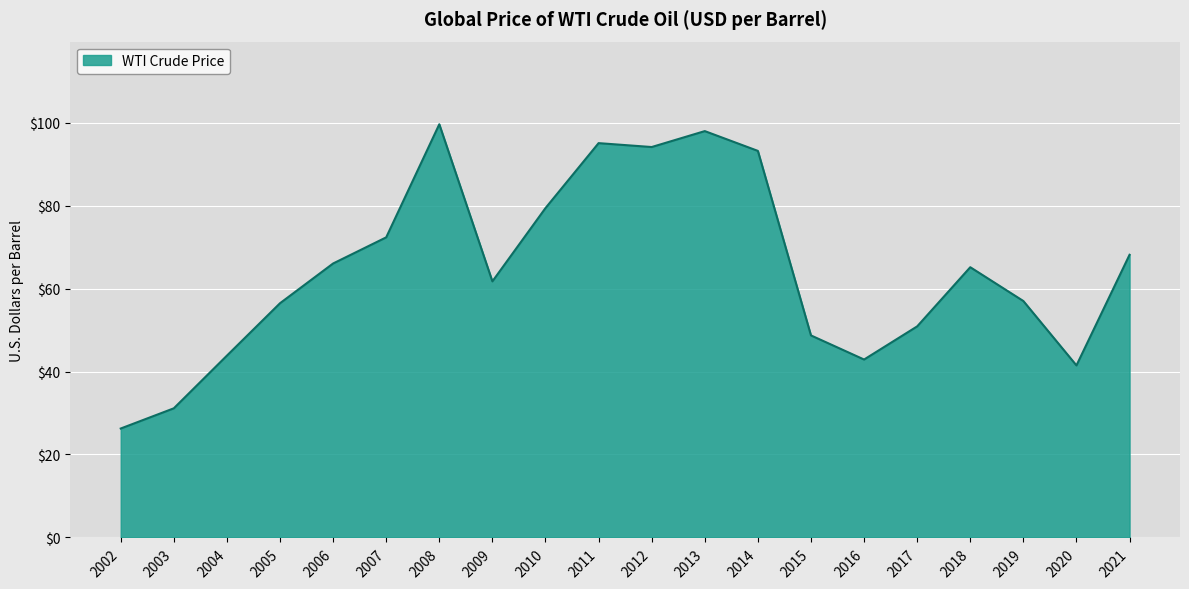

What is the difference between the values at 2016 and 2012?

51.2